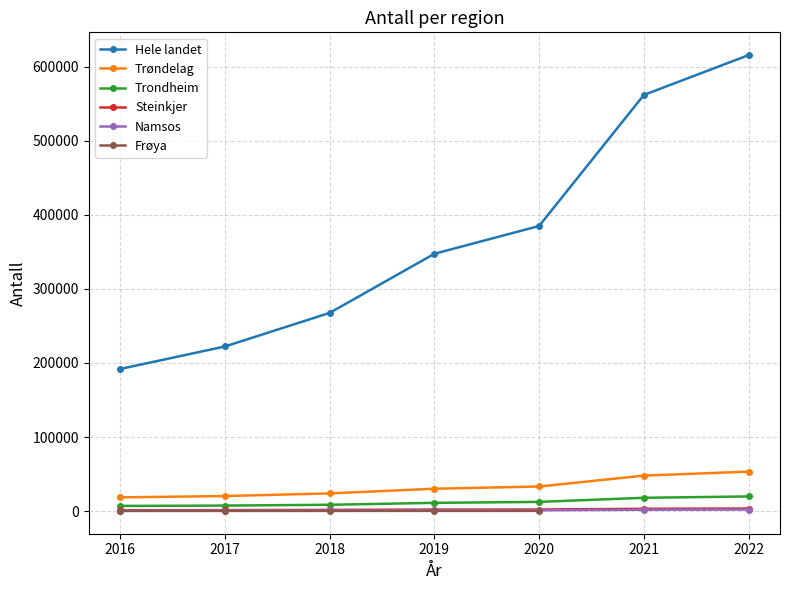

Which series has the largest total across all categories?

Hele landet